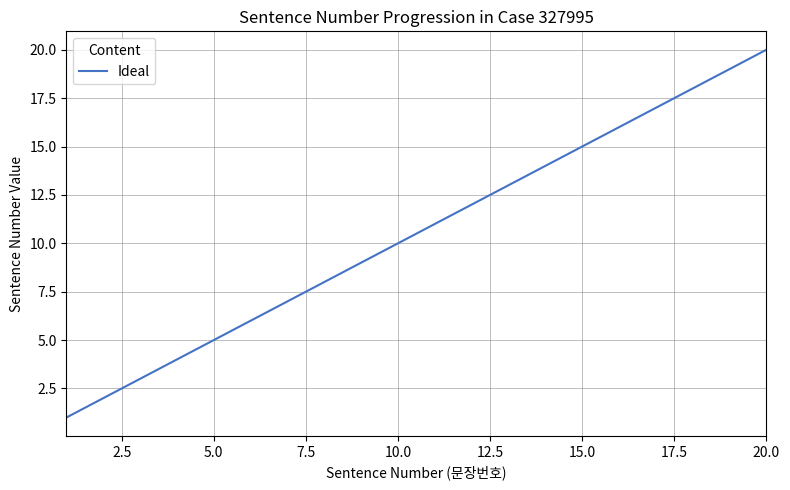

What is the sum of all values?

210